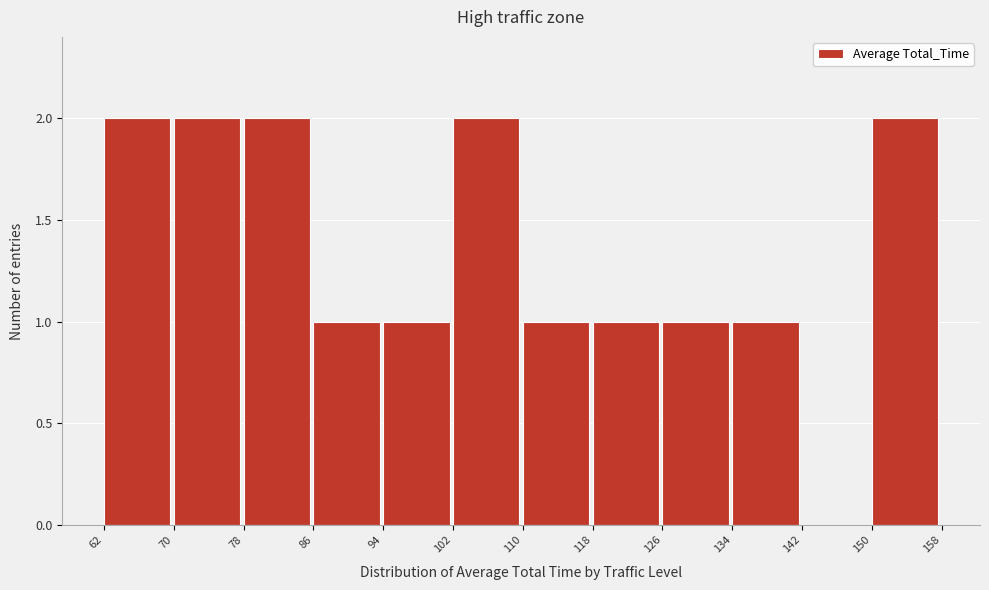

What is the height of the bar covering 102 to 110 on the x-axis? The values are not printed on the chart, so give them approximately, as read against the axis.

2